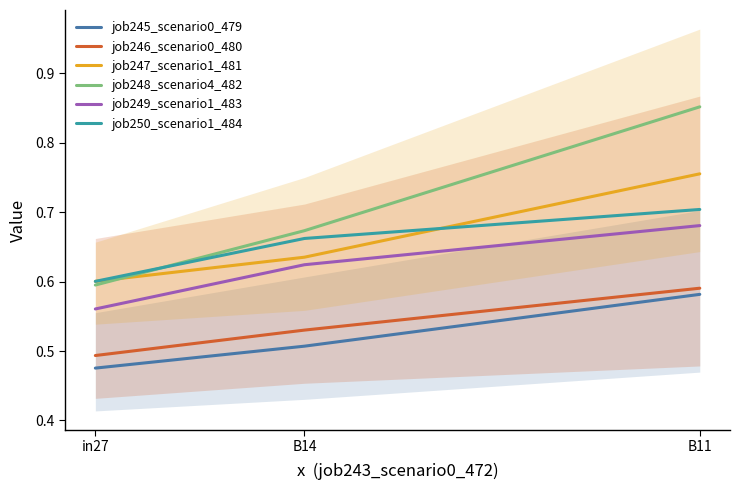

Reading left to right, transcribe all the data shown in this chart.

job245_scenario0_479: in27=0.5	B14=0.5	B11=0.6
job246_scenario0_480: in27=0.5	B14=0.5	B11=0.6
job247_scenario1_481: in27=0.6	B14=0.6	B11=0.8
job248_scenario4_482: in27=0.6	B14=0.7	B11=0.9
job249_scenario1_483: in27=0.6	B14=0.6	B11=0.7
job250_scenario1_484: in27=0.6	B14=0.7	B11=0.7